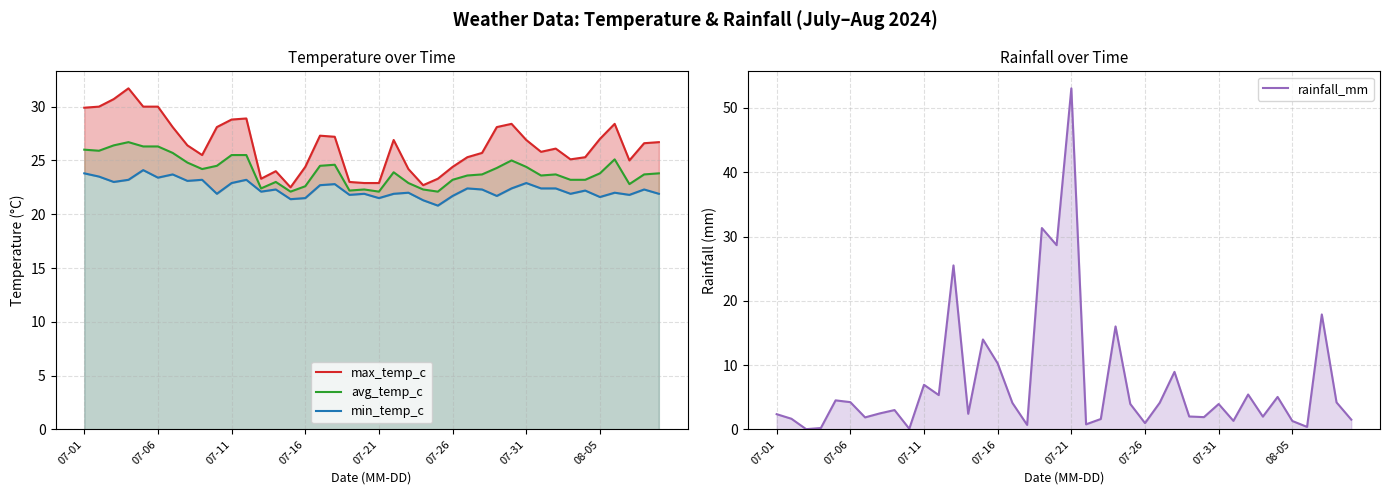

Reading right to left, transcribe all the data shown in this chart.

max_temp_c: 26.7	26.6	25.0	28.4	27.0	25.3	25.1	26.1	25.8	26.9	28.4	28.1	25.7	25.3	24.4	23.3	22.7	24.2	26.9	22.9	22.9	23.0	27.2	27.3	24.4	22.5	24.0	23.3	28.9	28.8	28.1	25.5	26.4	28.1	30.0	30.0	31.7	30.7	30.0	29.9
avg_temp_c: 23.8	23.7	22.8	25.1	23.8	23.2	23.2	23.7	23.6	24.4	25.0	24.3	23.7	23.6	23.2	22.1	22.3	22.9	23.9	22.1	22.3	22.2	24.6	24.5	22.6	22.1	23.0	22.4	25.5	25.5	24.5	24.2	24.8	25.7	26.3	26.3	26.7	26.4	25.9	26.0
min_temp_c: 21.9	22.3	21.8	22.0	21.6	22.2	21.9	22.4	22.4	22.9	22.4	21.7	22.3	22.4	21.7	20.8	21.3	22.0	21.9	21.5	21.9	21.8	22.8	22.7	21.5	21.4	22.3	22.1	23.2	22.9	21.9	23.2	23.1	23.7	23.4	24.1	23.2	23.0	23.5	23.8
rainfall_mm: 1.5	4.2	17.9	0.4	1.3	5.0	2.0	5.4	1.3	4.0	1.9	2.0	8.9	4.2	1.0	4.0	16.0	1.6	0.8	53.0	28.7	31.3	0.7	4.1	10.3	14.0	2.4	25.5	5.3	6.9	0.1	3.0	2.5	1.9	4.2	4.5	0.2	0.0	1.7	2.4